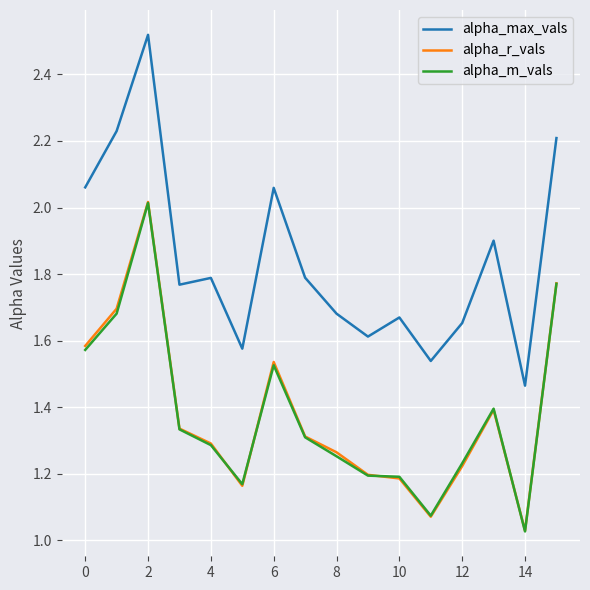

Which series has the largest range (max minus min)?

alpha_max_vals